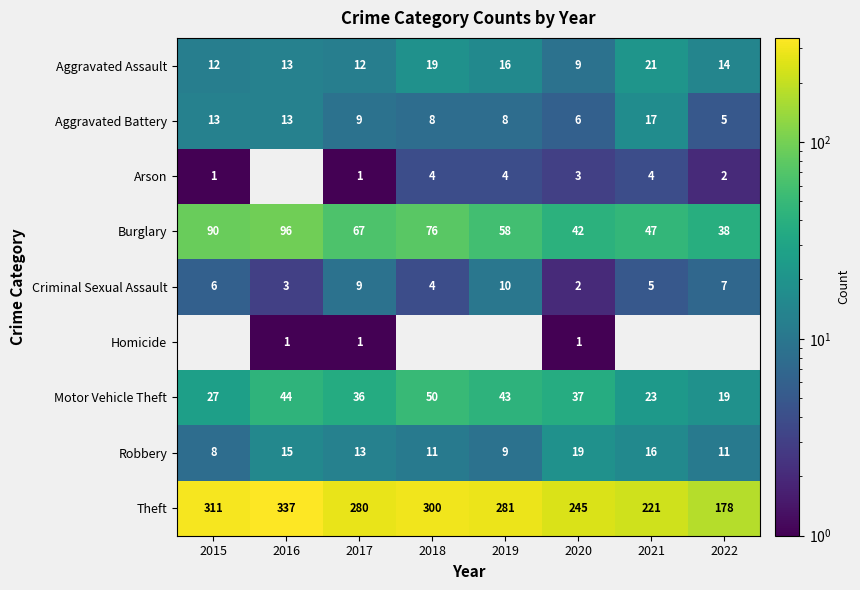

At which category does the chart reach its peak across all series?

2016